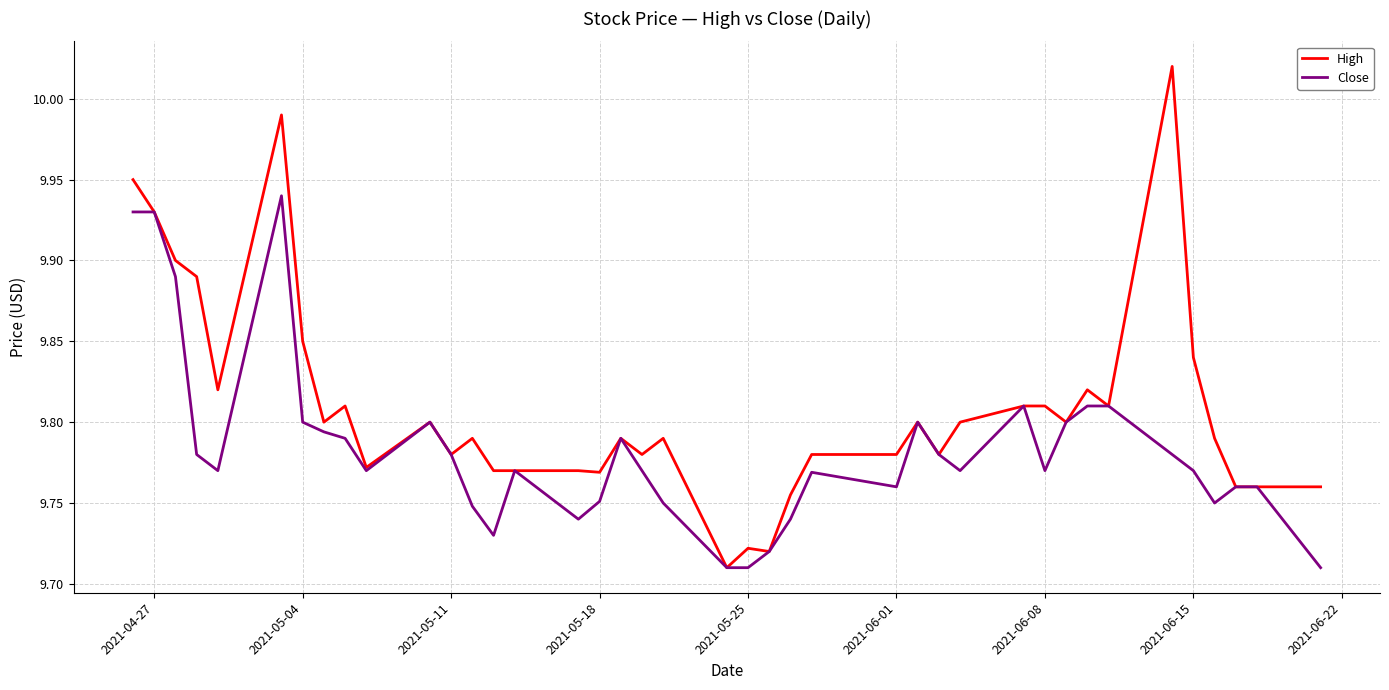

List the series in order of their overall mean, lowest first.

Close, High